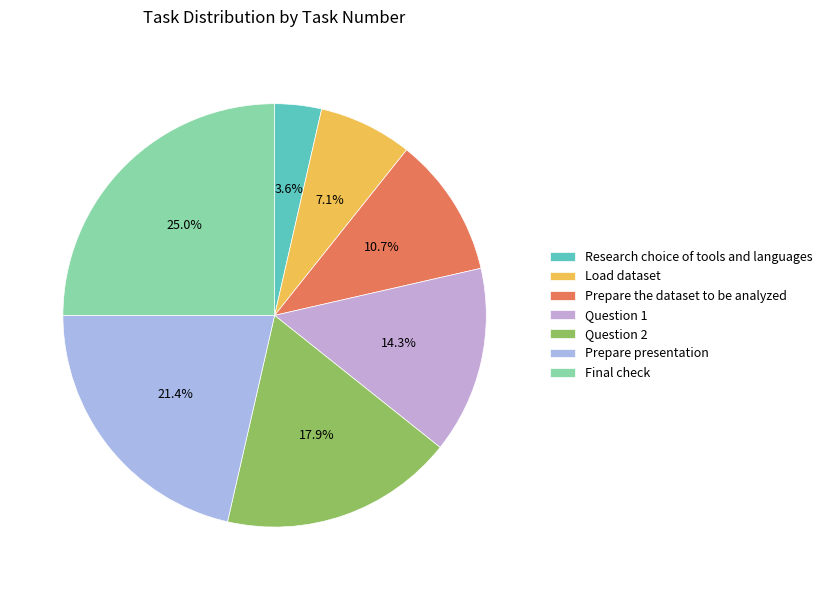

Combined, do Prepare presentation and Research choice of tools and languages account for over 50%?

No